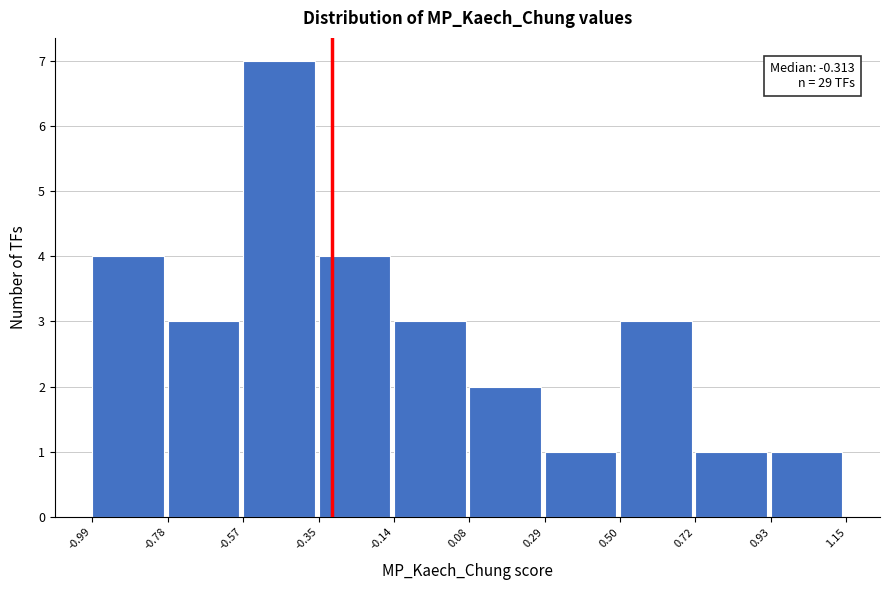

Which range on the x-axis has the tallest bar?

-0.57 to -0.35